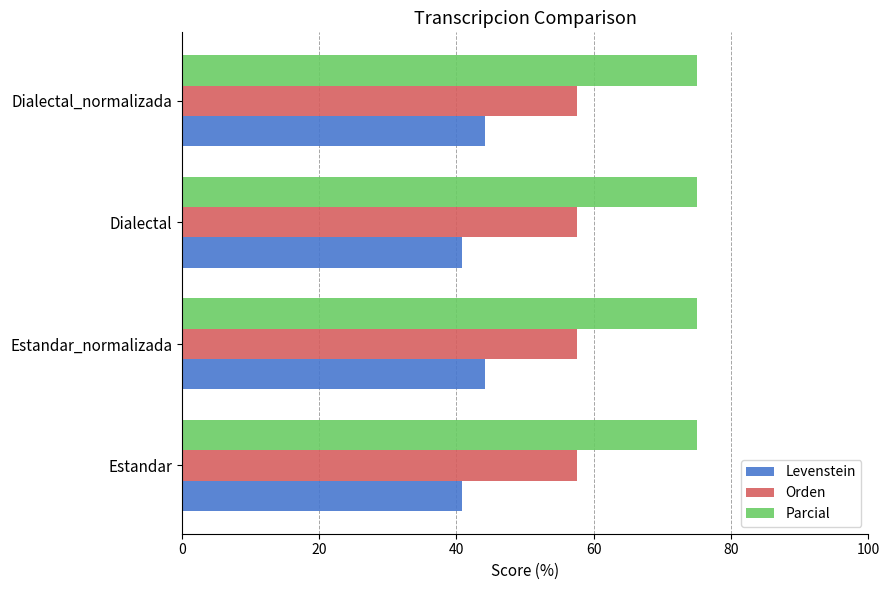

Which series has the largest total across all categories?

Parcial